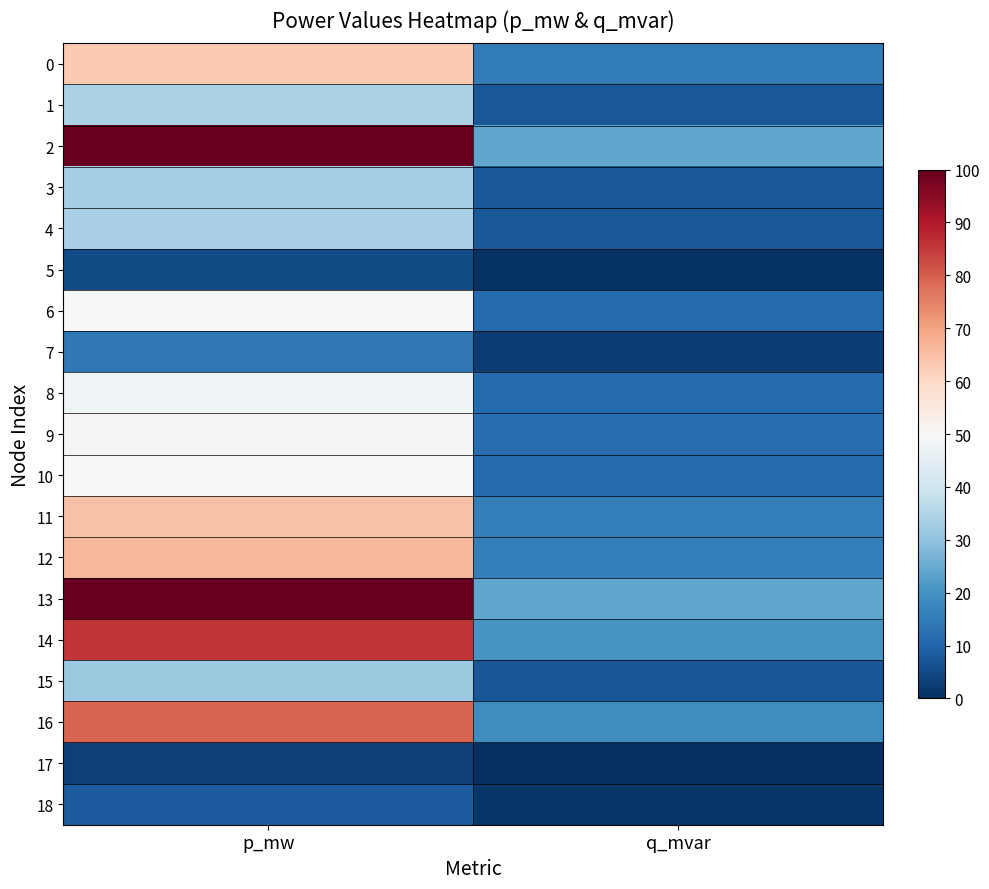

How many distinct data groups are displayed?

19